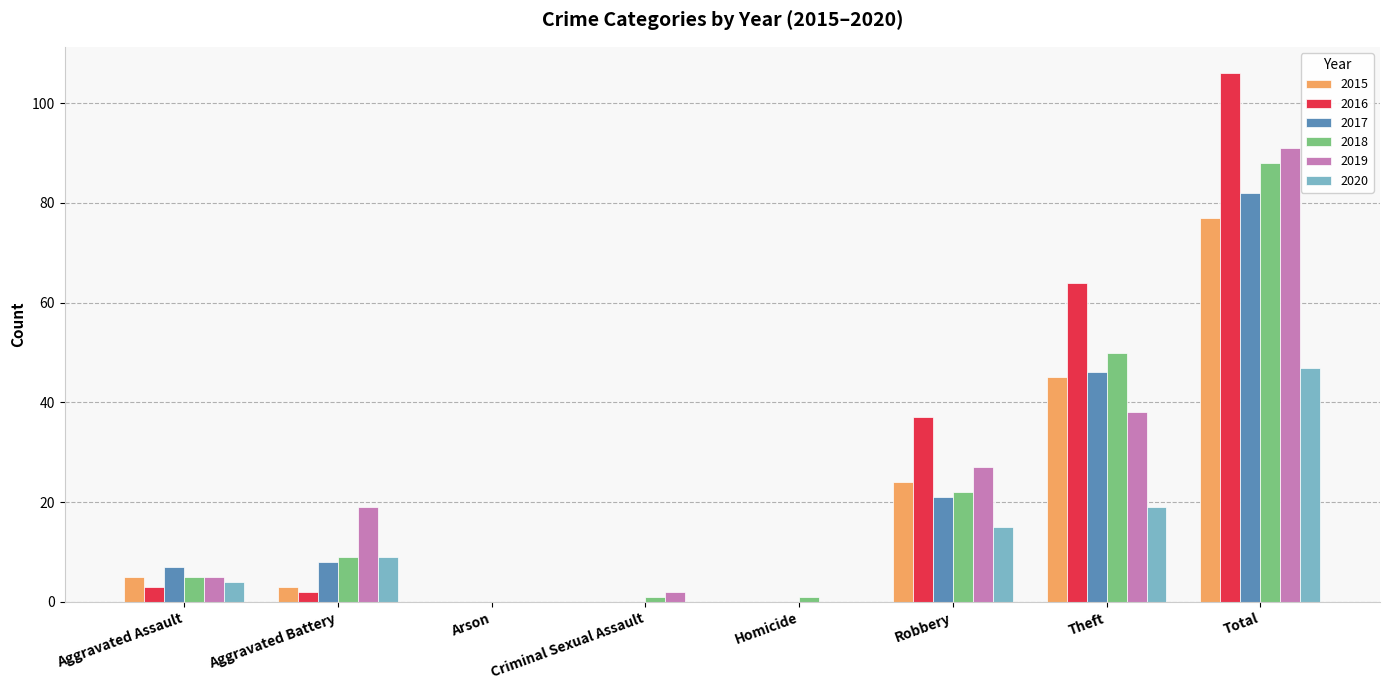

What is the sum of all 2017 values?

164